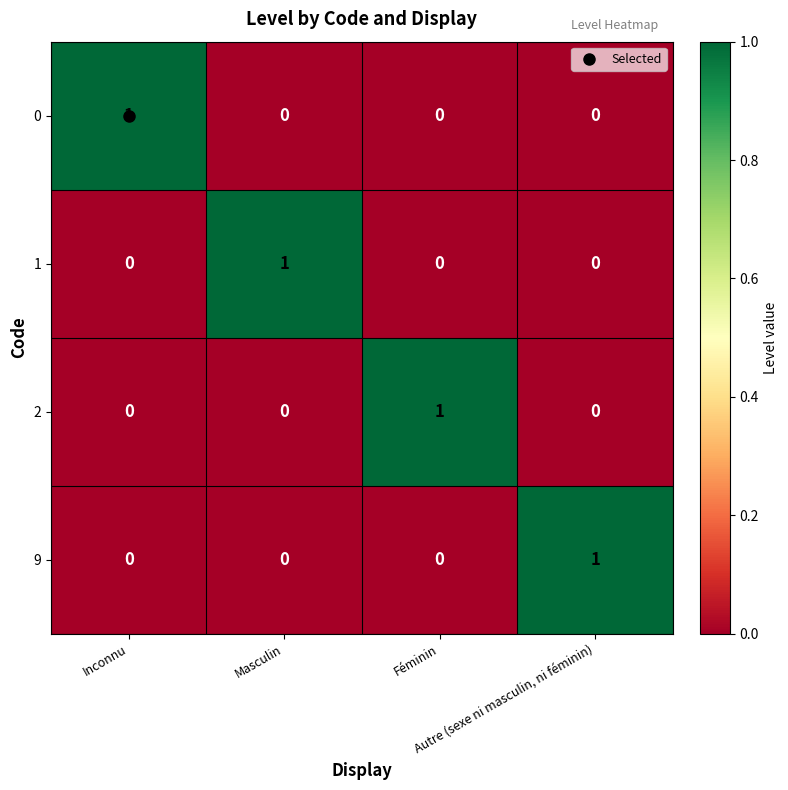

At how many categories does at least one series exceed 0?

4